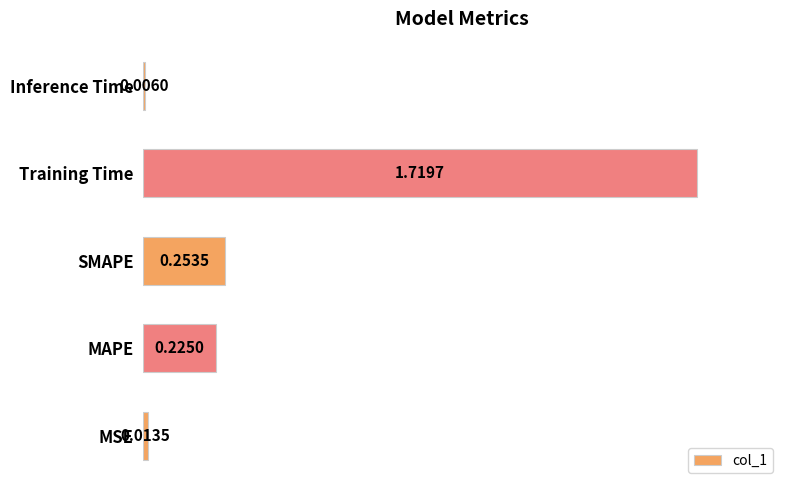

Which label corresponds to the smallest value in the chart?

Inference Time